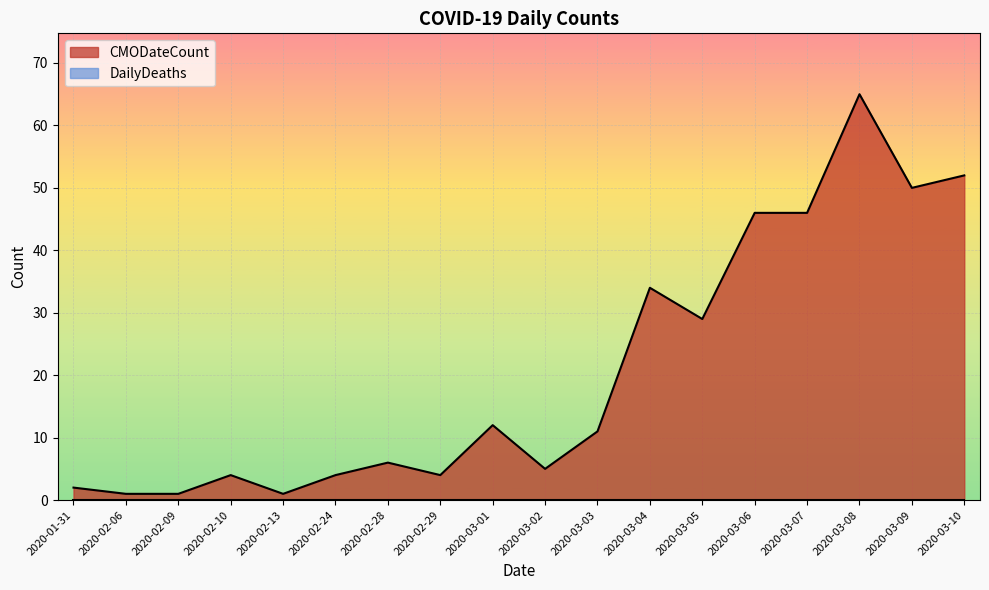

Reading left to right, list all the values displayed in this chart.

2020-01-31=2	2020-02-06=1	2020-02-09=1	2020-02-10=4	2020-02-13=1	2020-02-24=4	2020-02-28=6	2020-02-29=4	2020-03-01=12	2020-03-02=5	2020-03-03=11	2020-03-04=34	2020-03-05=29	2020-03-06=46	2020-03-07=46	2020-03-08=65	2020-03-09=50	2020-03-10=52